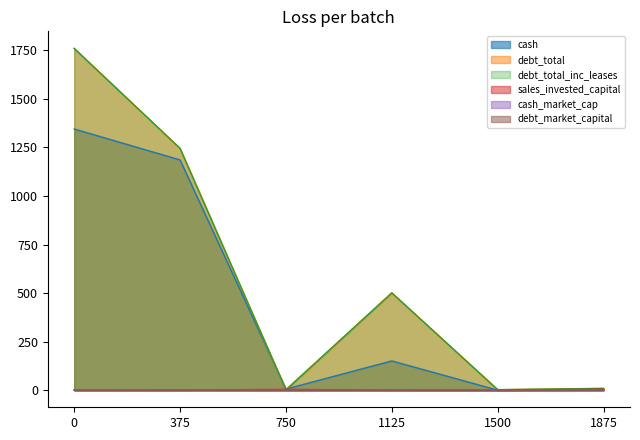

Which series has the largest total across all categories?

debt_total